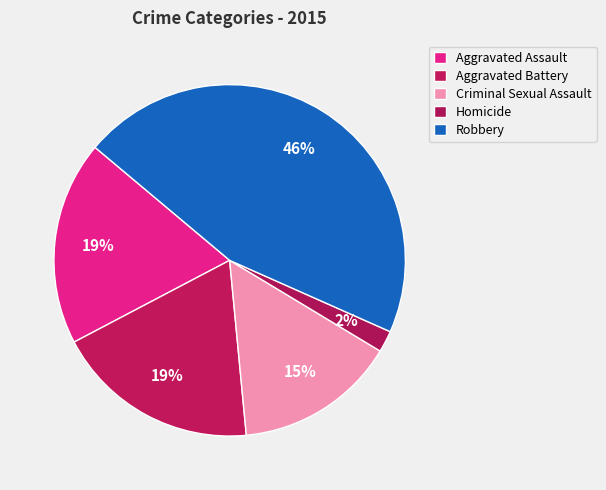

What percentage is NOT represented by Homicide?

98.0%